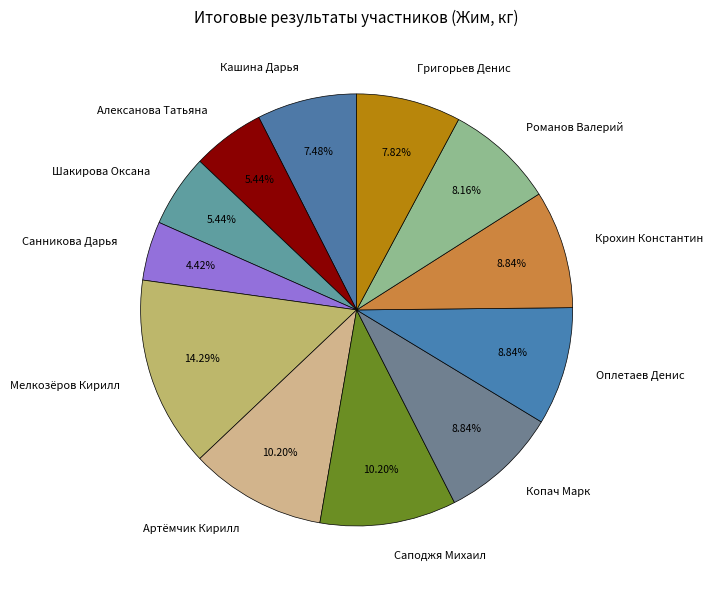

Combined, do Алексанова Татьяна and Крохин Константин account for over 50%?

No